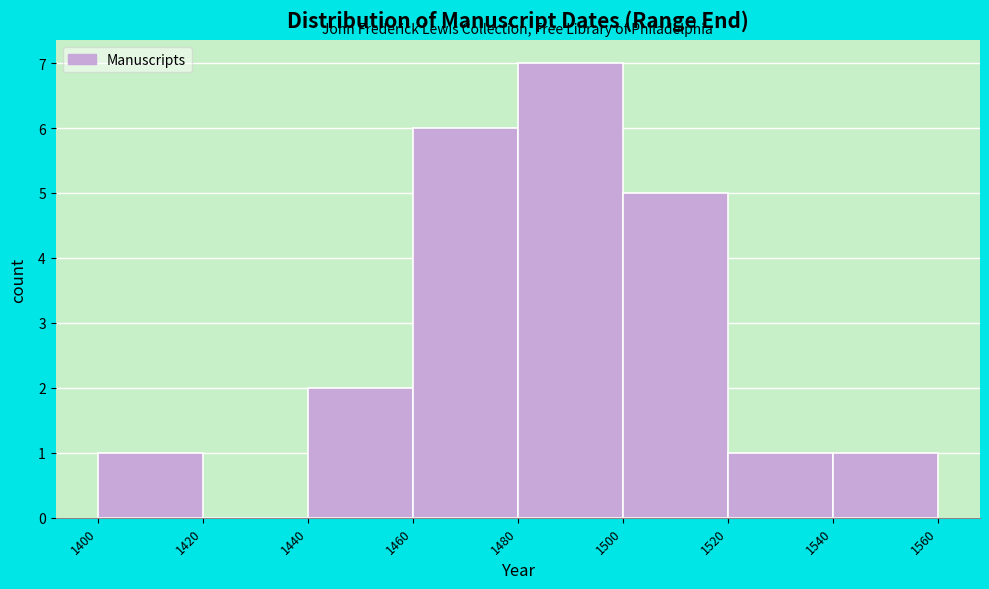

Over which range of the x-axis is the bar tallest?

1480 to 1500